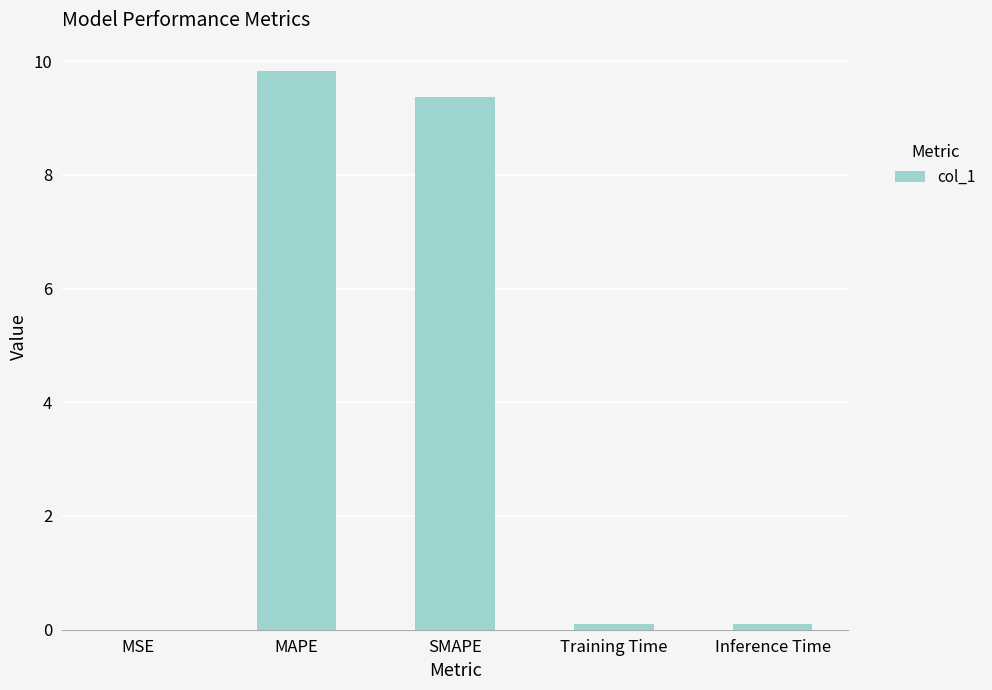

What is the sum of all values?

19.4